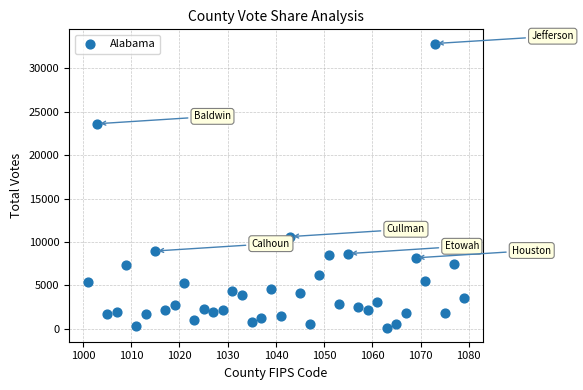

What is the range of Y values (max minus min)?

32706